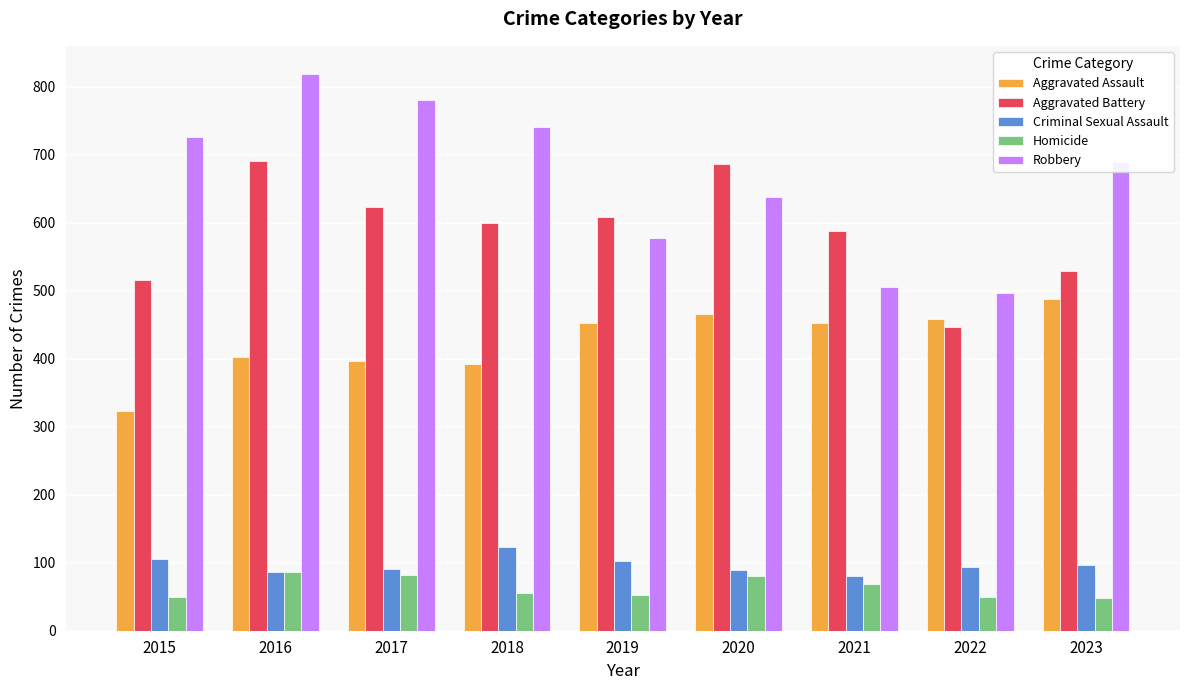

Is the value of Criminal Sexual Assault at 2017 greater than the value of Homicide at 2015?

Yes